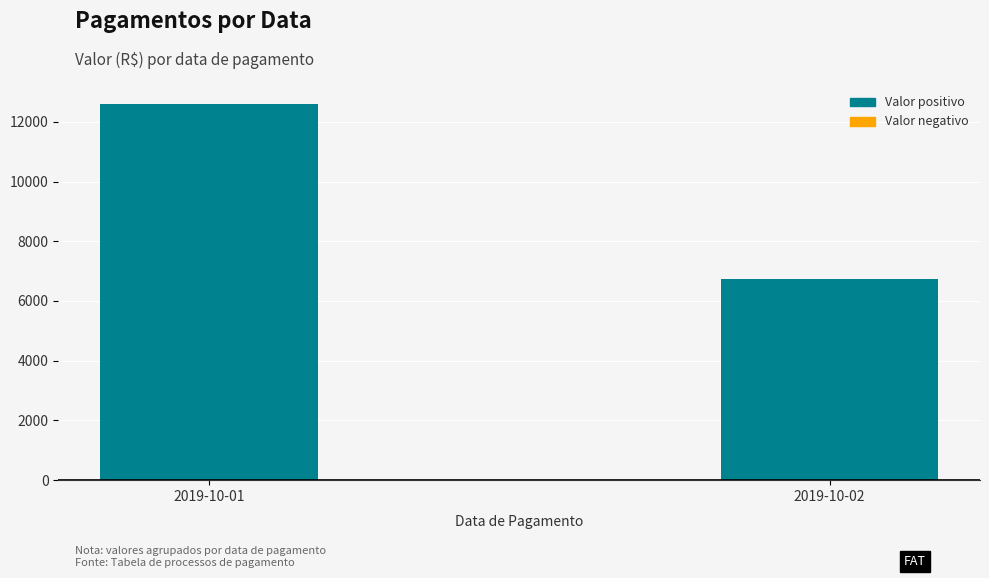

Between 2019-10-01 and 2019-10-02, which is larger?

2019-10-01